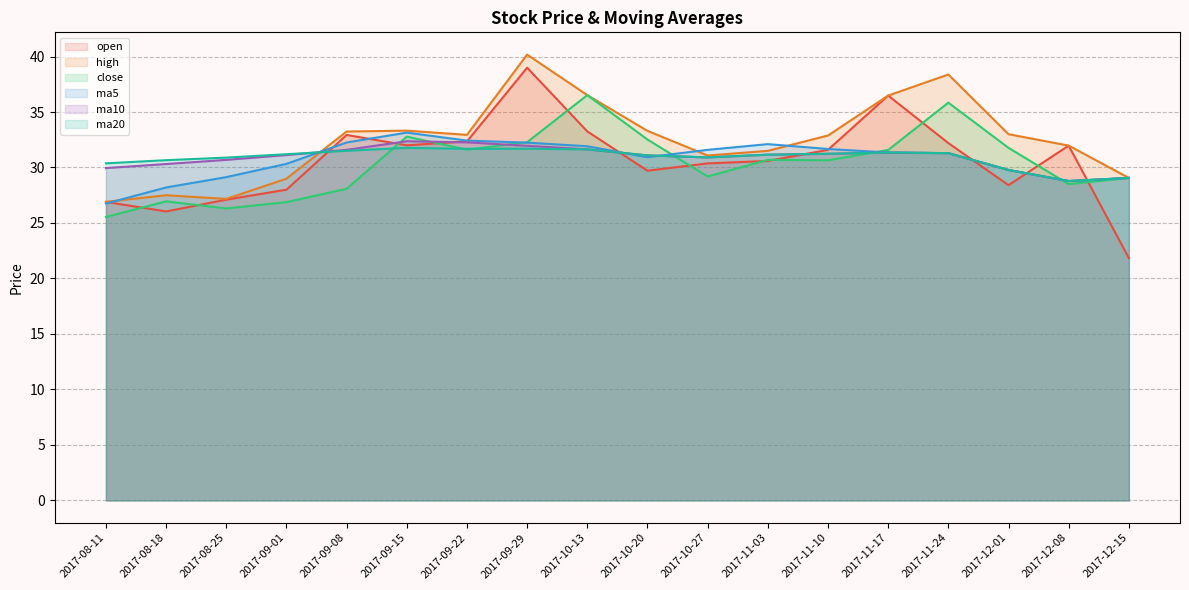

List the series in order of their peak value, lowest first.

ma20, ma10, ma5, close, open, high